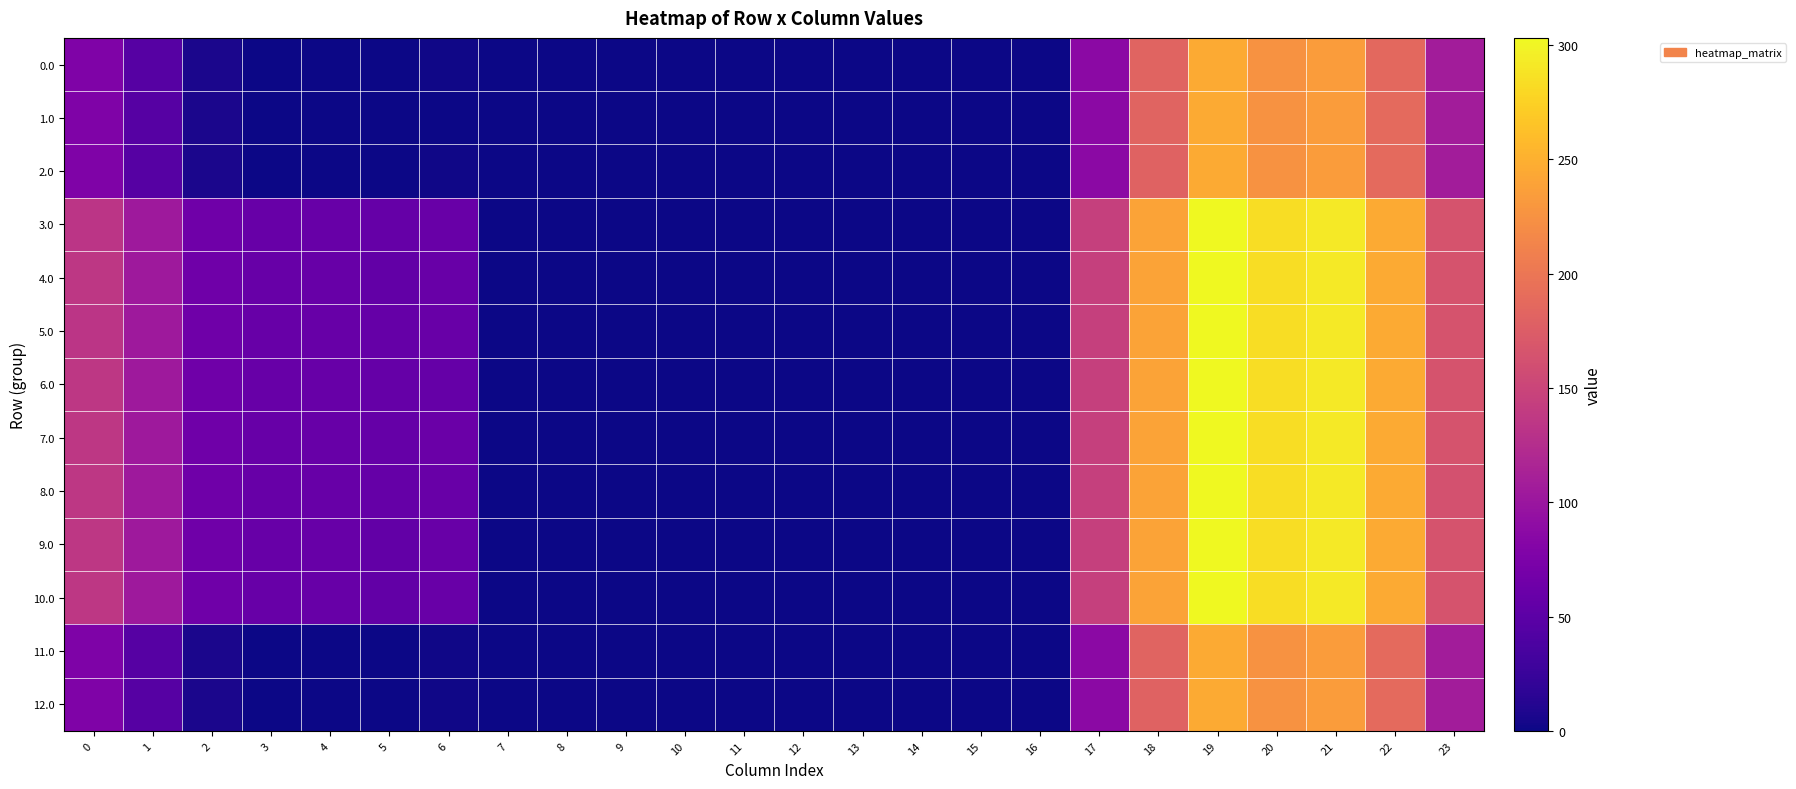

What is the maximum value shown in the chart?

303.2